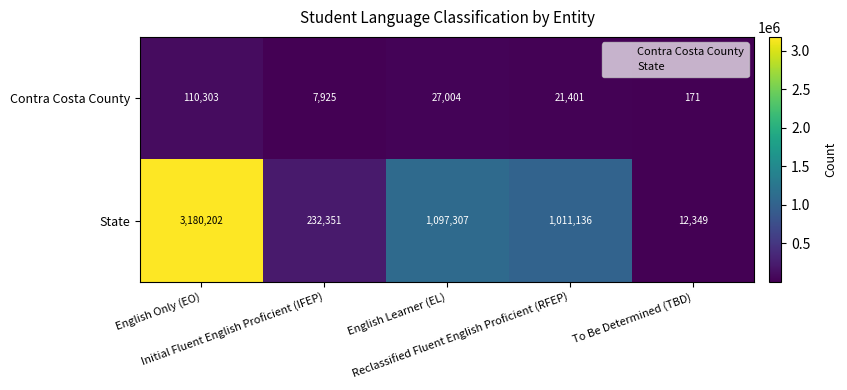

At which category is the sum across all series the highest?

English Only (EO)